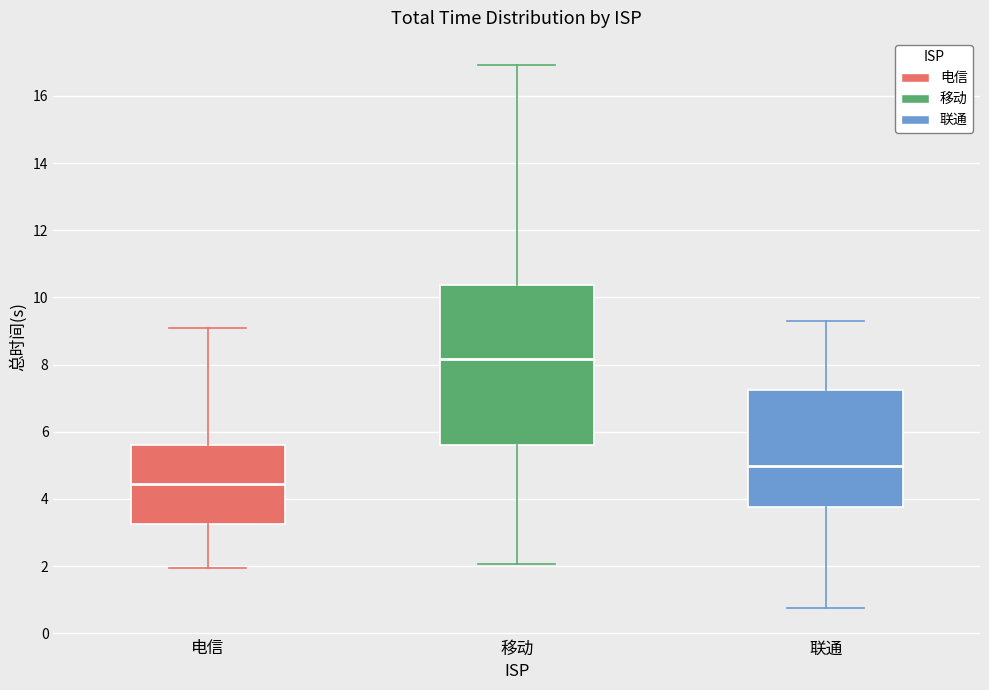

Reading left to right, transcribe this box plot: for each box, give where its median line is, the range the box spans, and where its two whiskers end, as read against the y-axis. The values are not printed on the chart, so give them approximately, as read against the axis.

电信: median 4.4, box 3.2 to 5.6, whiskers 2.0 to 9.0
移动: median 8.2, box 5.6 to 10.4, whiskers 2.0 to 17.0
联通: median 5.0, box 3.8 to 7.2, whiskers 0.8 to 9.2